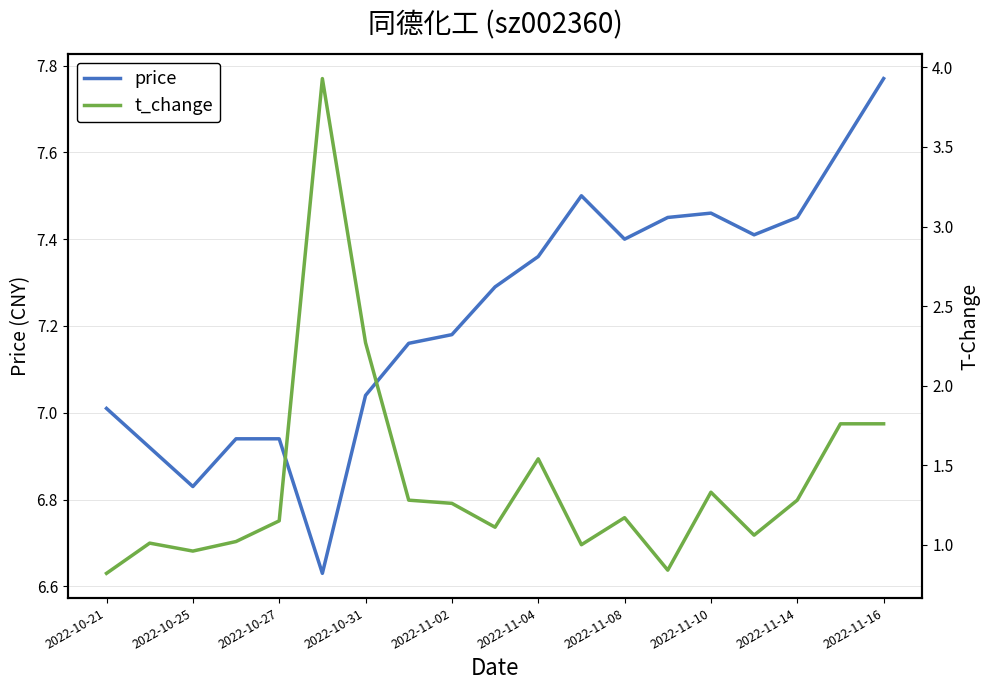

In price, how many points are higher than both neighbors (excluding endpoints)?

2